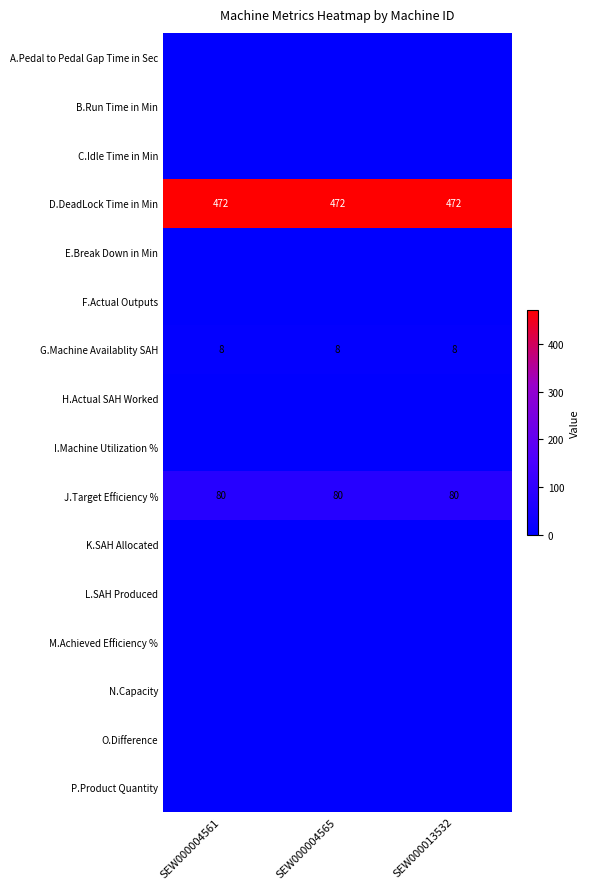

The value of G.Machine Availablity SAH at SEW000004565 is 8. True or false?

True